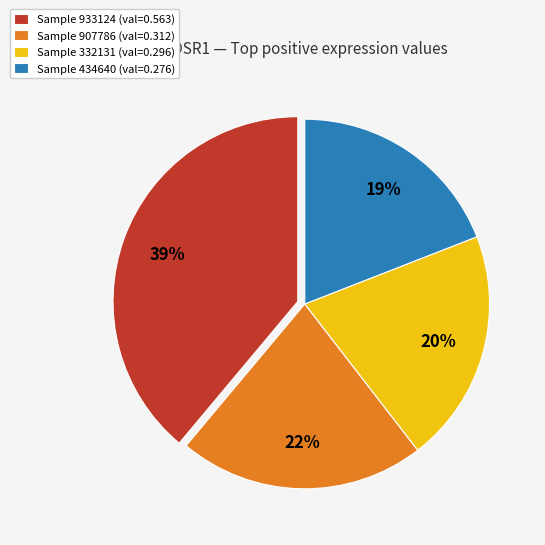

Do Sample 907786 (val=0.312) and Sample 332131 (val=0.296) together represent more than half of the pie?

No